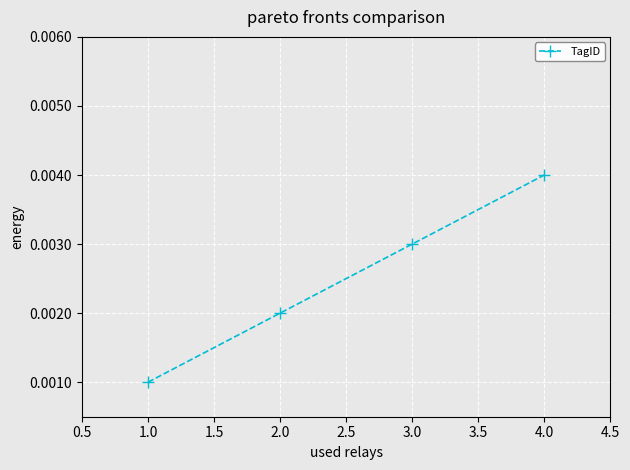

Rank the categories by value from lowest to highest.

1.0, 2.0, 3.0, 4.0